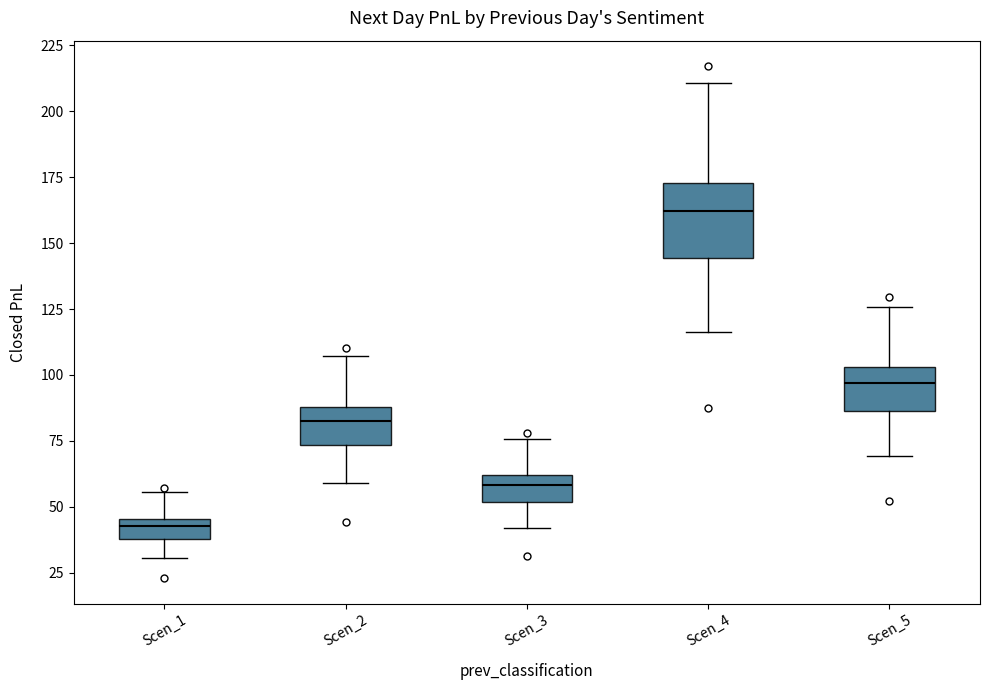

Where is the lower edge of the box for Scen_4 on the y-axis? The values are not printed on the chart, so give them approximately, as read against the axis.

145